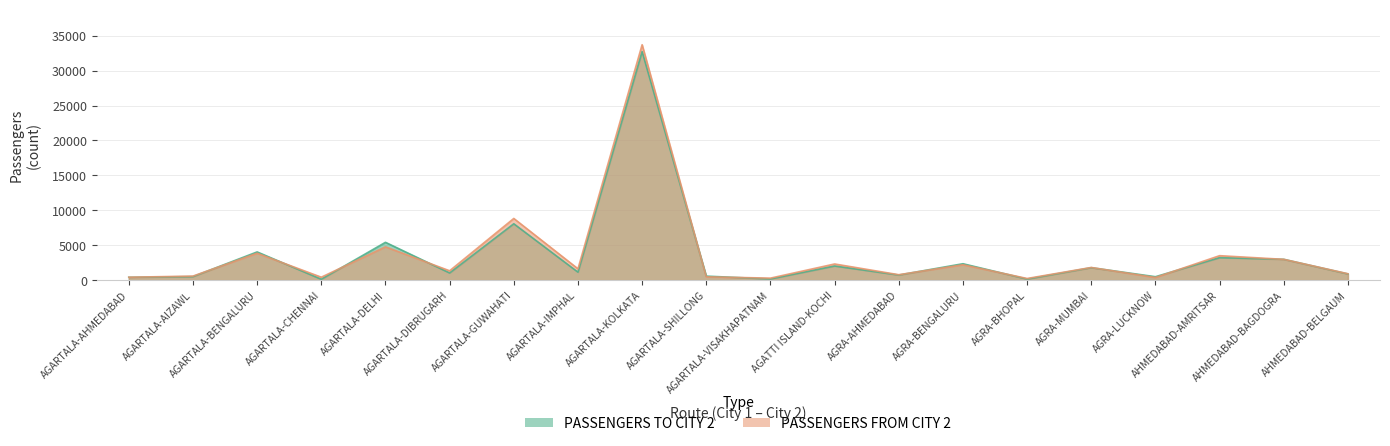

What is the minimum value for PASSENGERS FROM CITY 2?

237